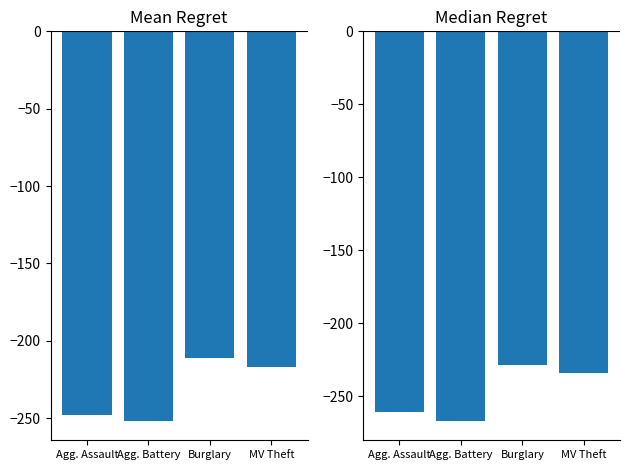

Count the Median Regret values in the range -261 to -229.

3